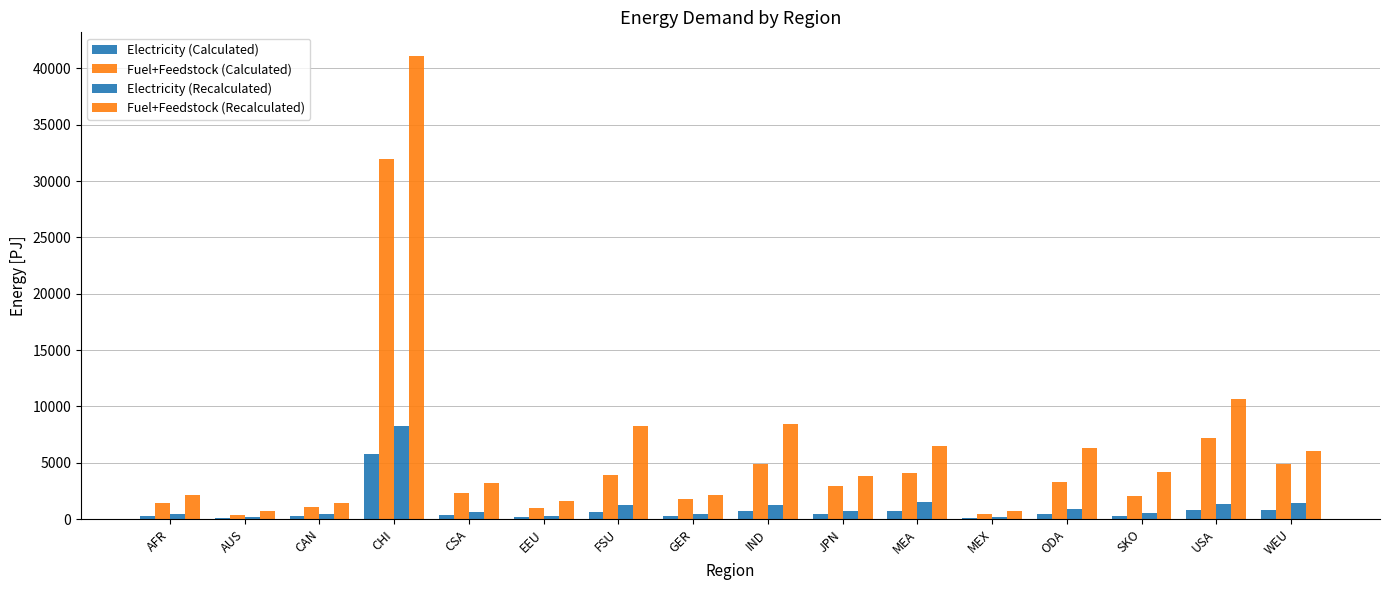

How many values in the Fuel+Feedstock (Calculated) series exceed 2965?

8